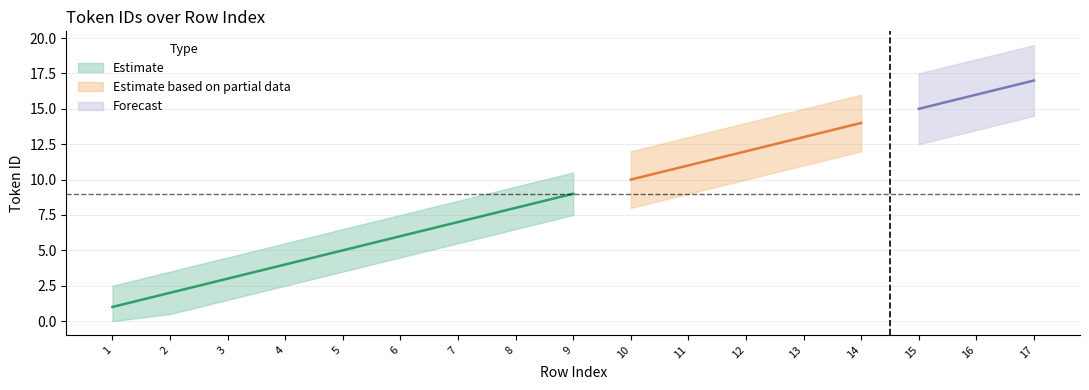

True or false: the data shows 17 at 17.

True